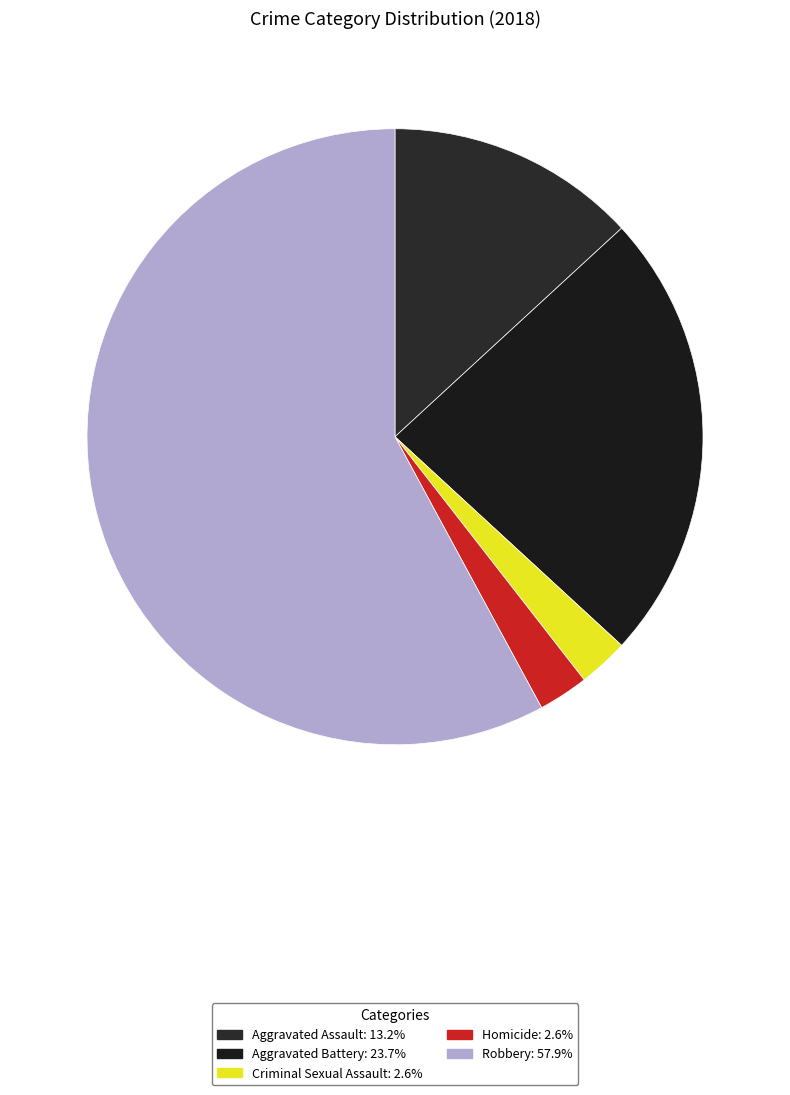

Does Aggravated Assault account for over 50% of the chart?

No